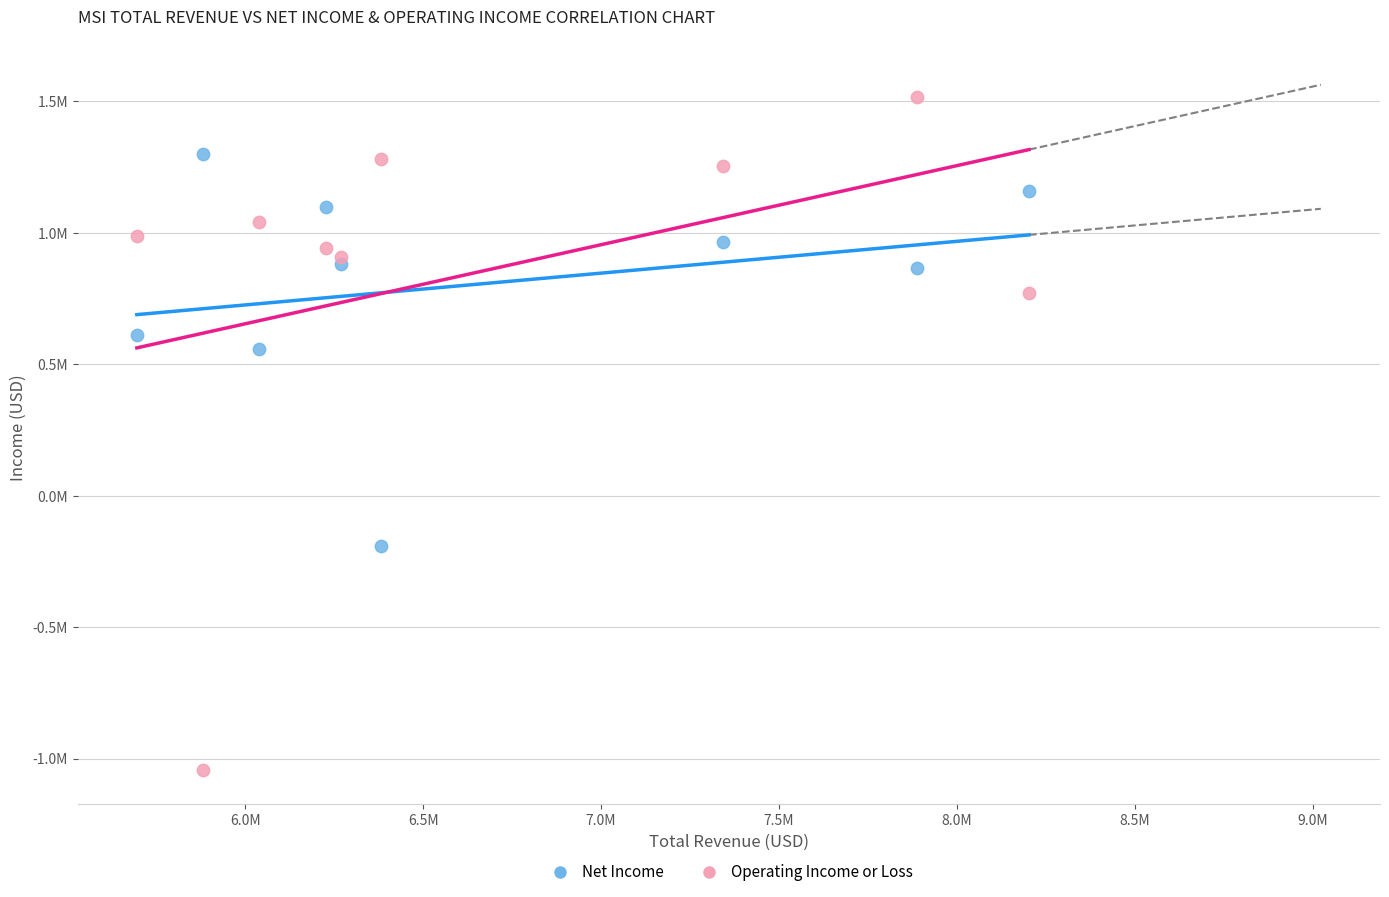

What are all the series names shown in the legend?

Net Income, Operating Income or Loss